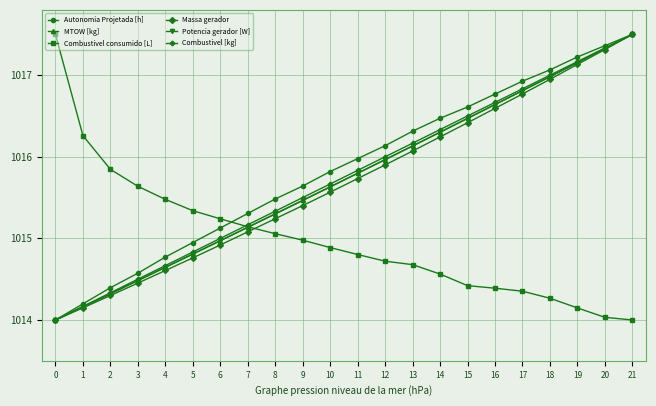

Rank the categories by Autonomia Projetada [h] value from lowest to highest.

0, 1, 2, 3, 4, 5, 6, 7, 8, 9, 10, 11, 12, 13, 14, 15, 16, 17, 18, 19, 20, 21